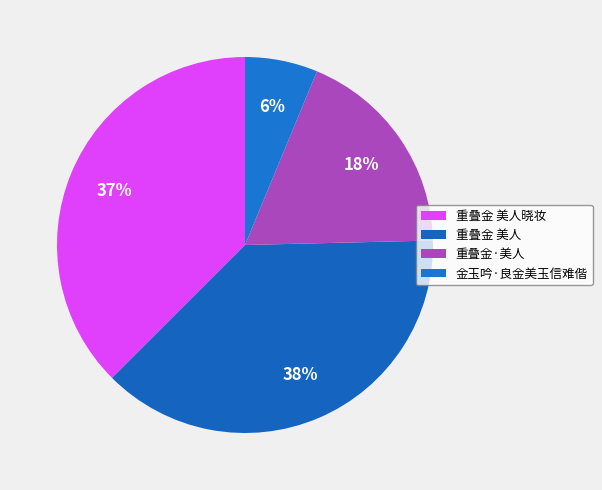

What is the smallest slice in the pie chart?

金玉吟·良金美玉信难偕